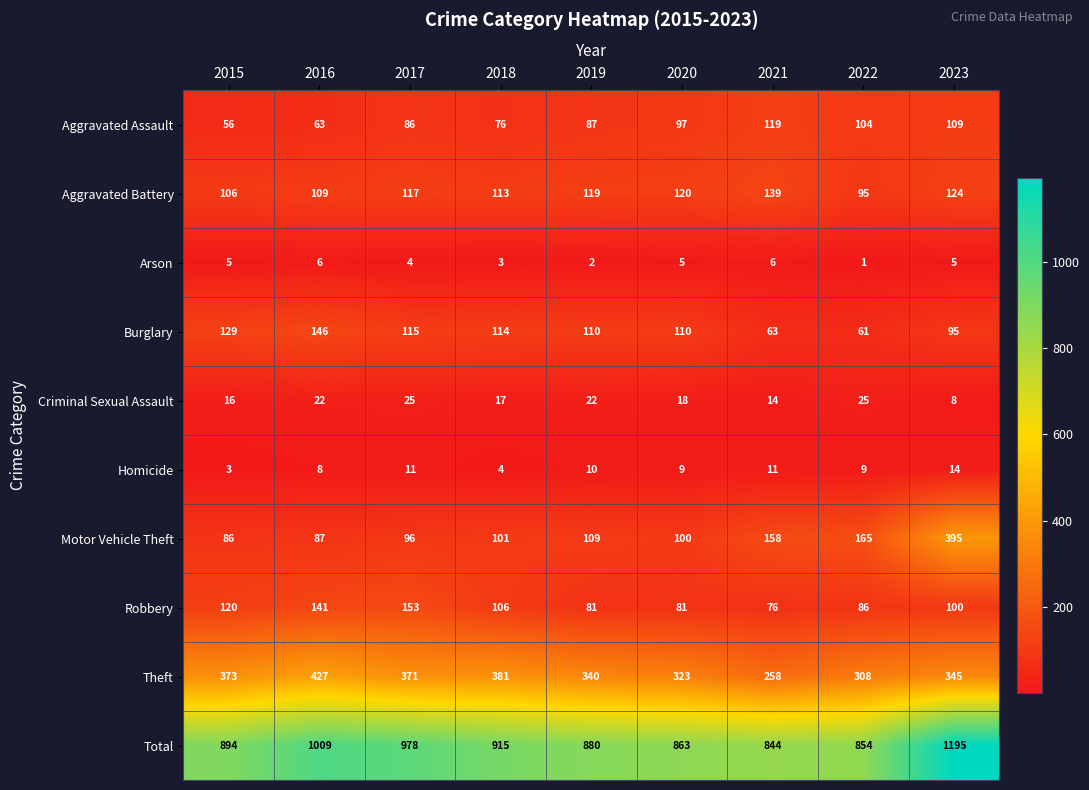

How many series are shown in this chart?

10